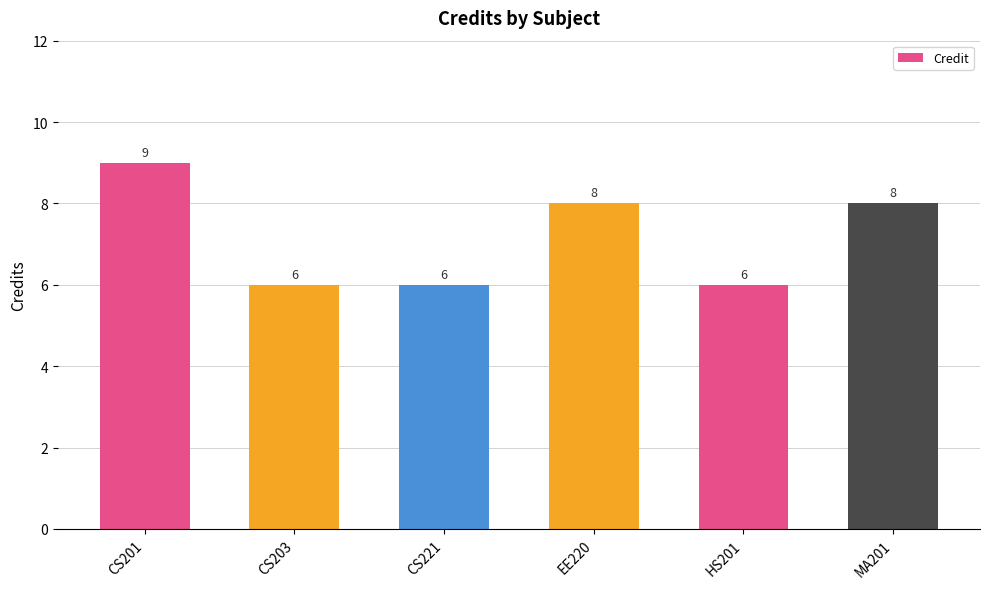

Does the chart contain stacked bars?

No